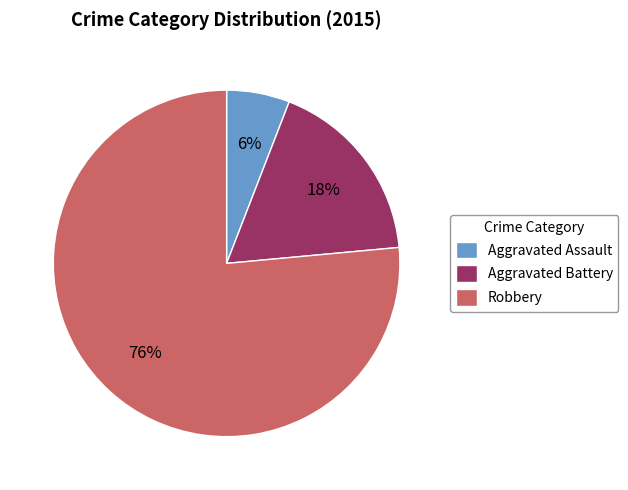

Does Aggravated Assault account for over 50% of the chart?

No